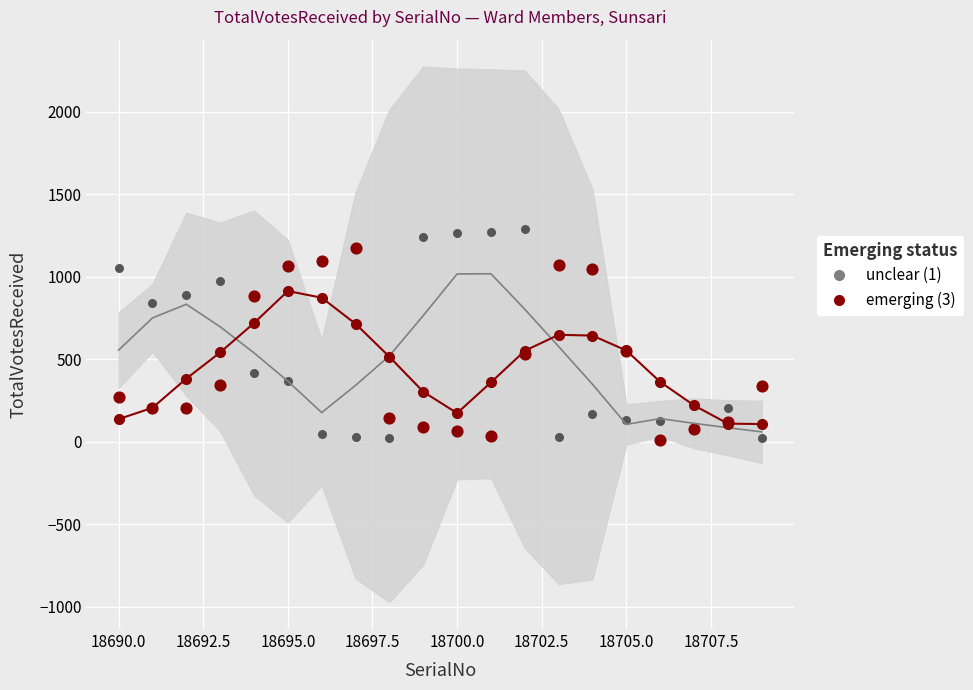

Which series has the widest spread of Y values?

unclear (1)